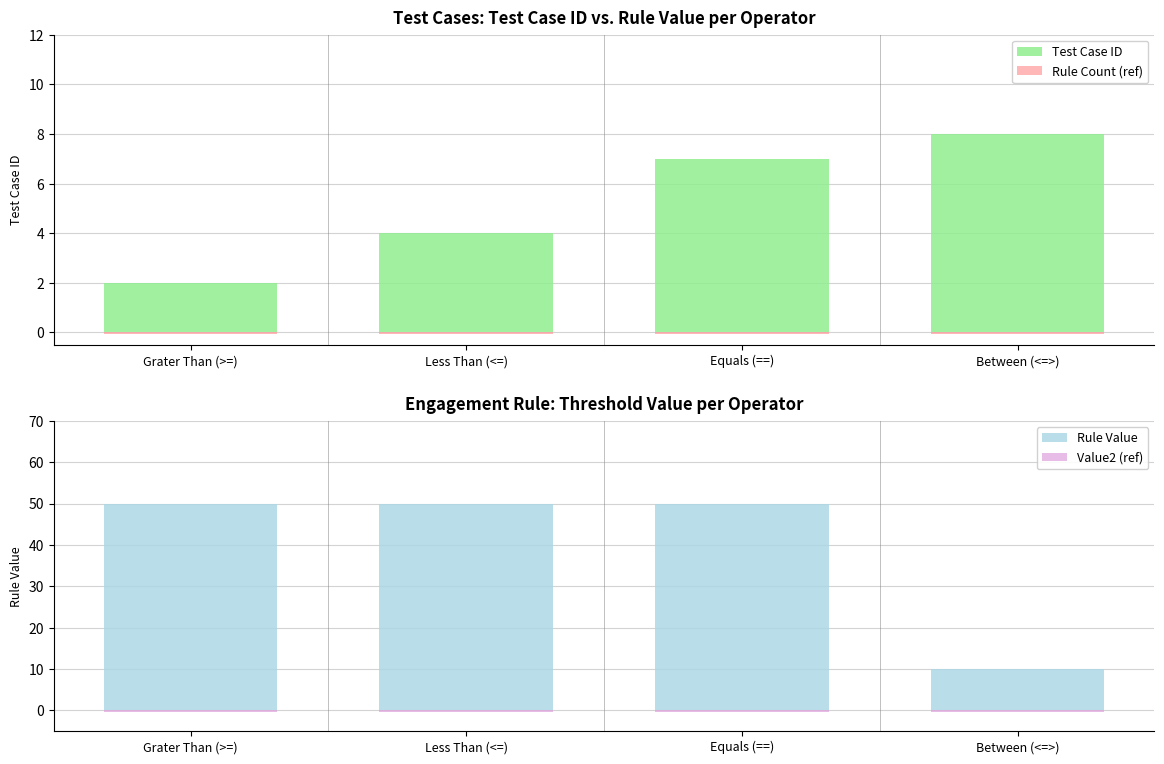

Count the number of categories in the chart.

4